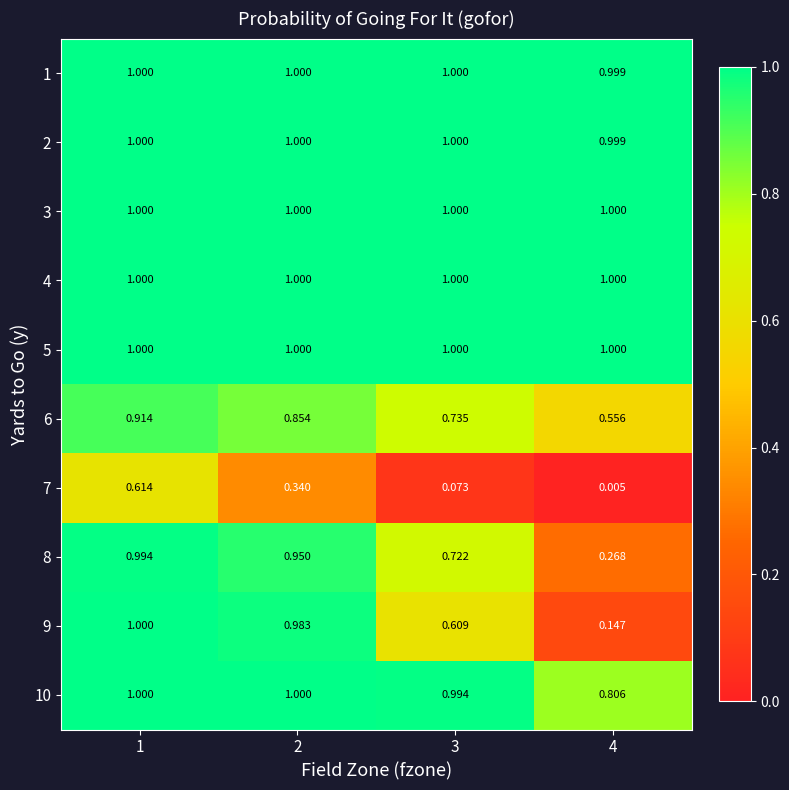

Is the value of 2 at 3 greater than the value of 10 at 3?

Yes